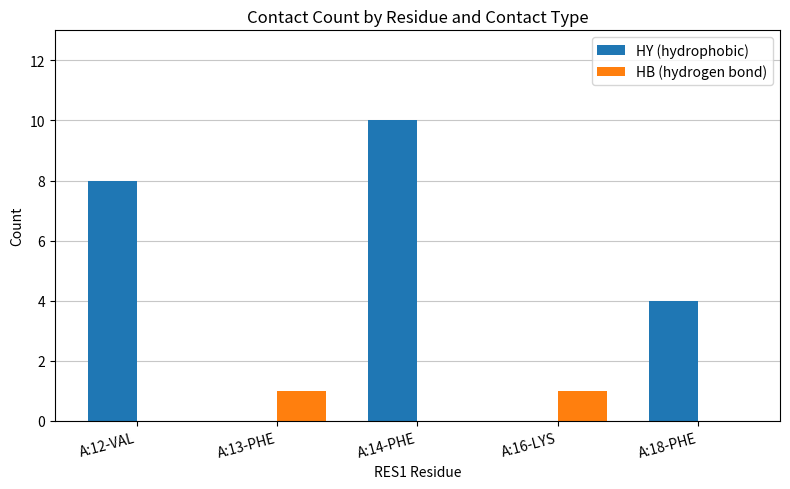

At which category is the sum across all series the highest?

A:14-PHE